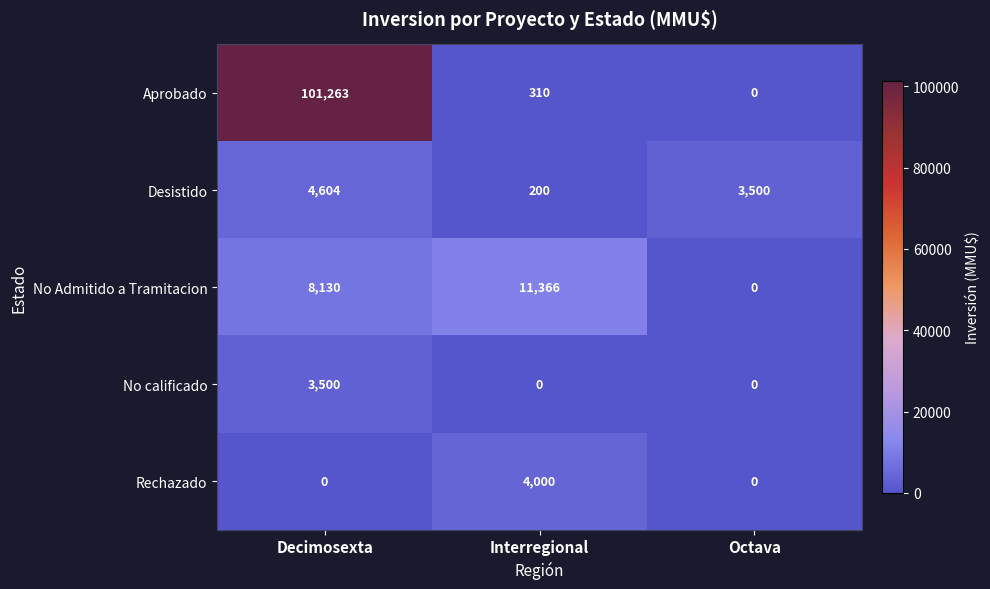

What is the sum of all Rechazado values?

4000